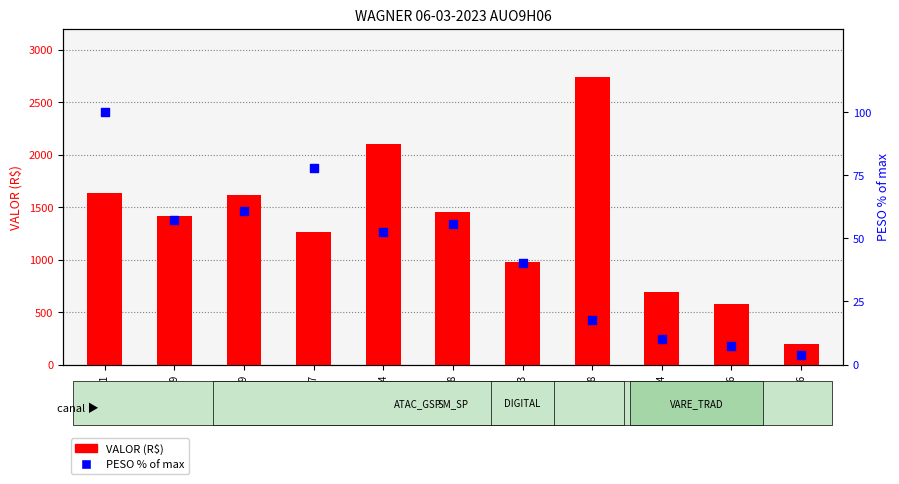

What is the total value across all series at 6149396?

198.4